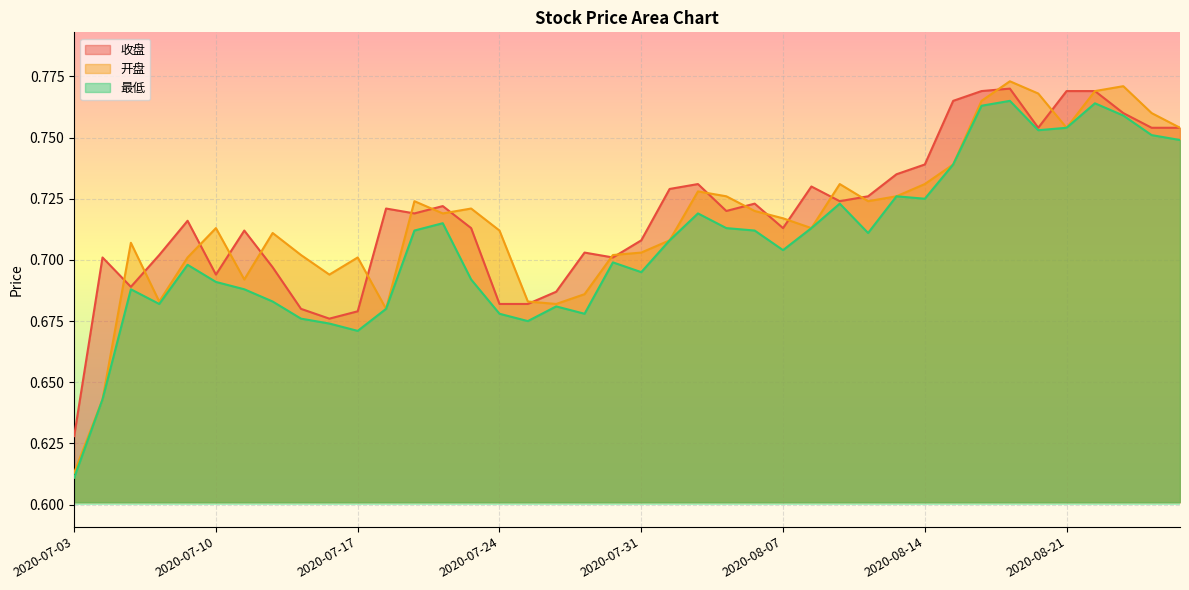

What are all the series names shown in the legend?

收盘, 开盘, 最低